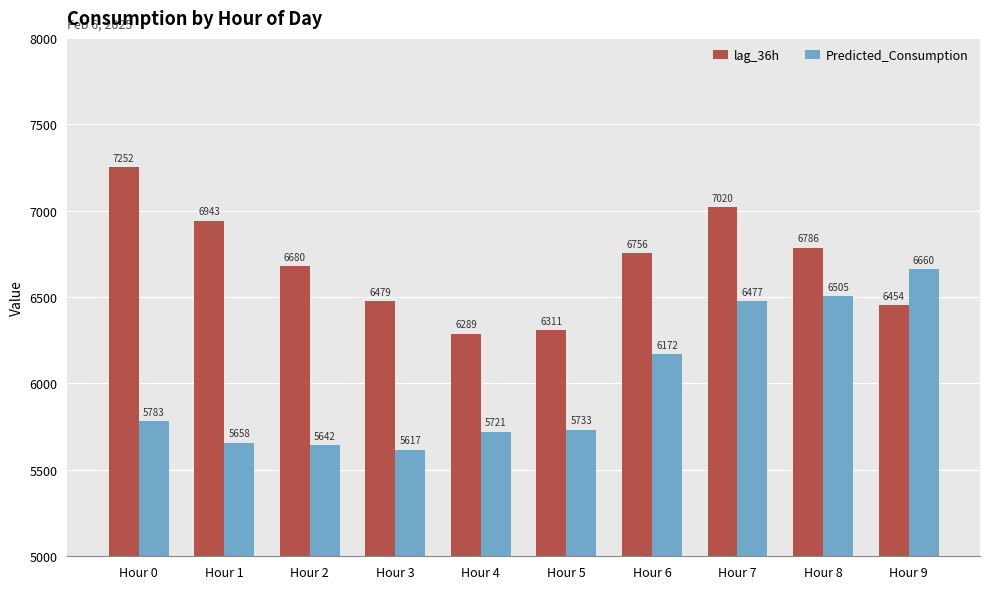

What is the value of the Predicted_Consumption bar at the 1st from the left?

5782.7